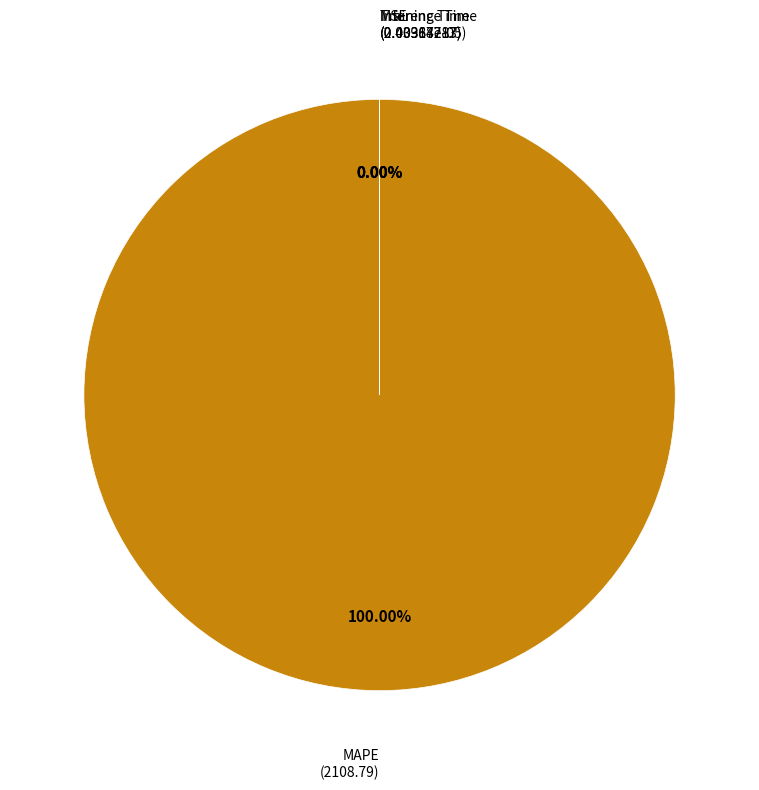

To the nearest percent, what is the average slice percentage?

25%